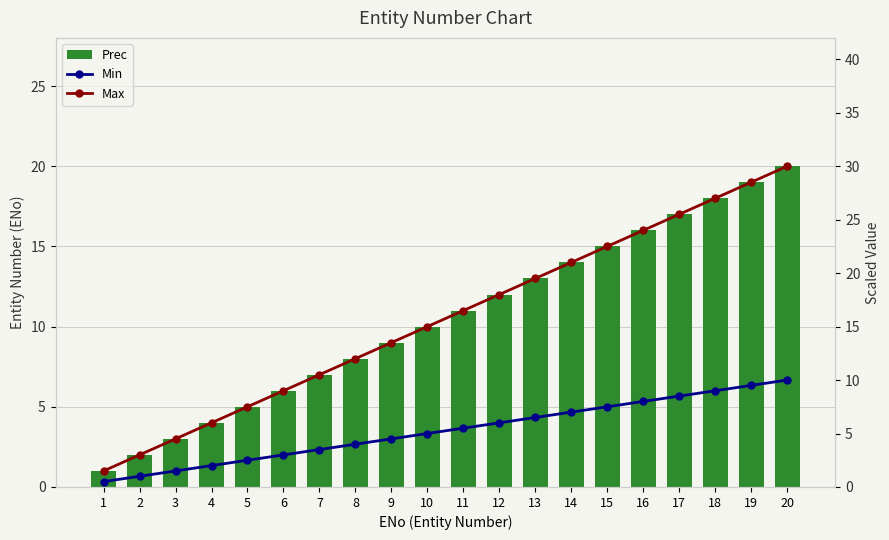

Which series has the largest range (max minus min)?

Max